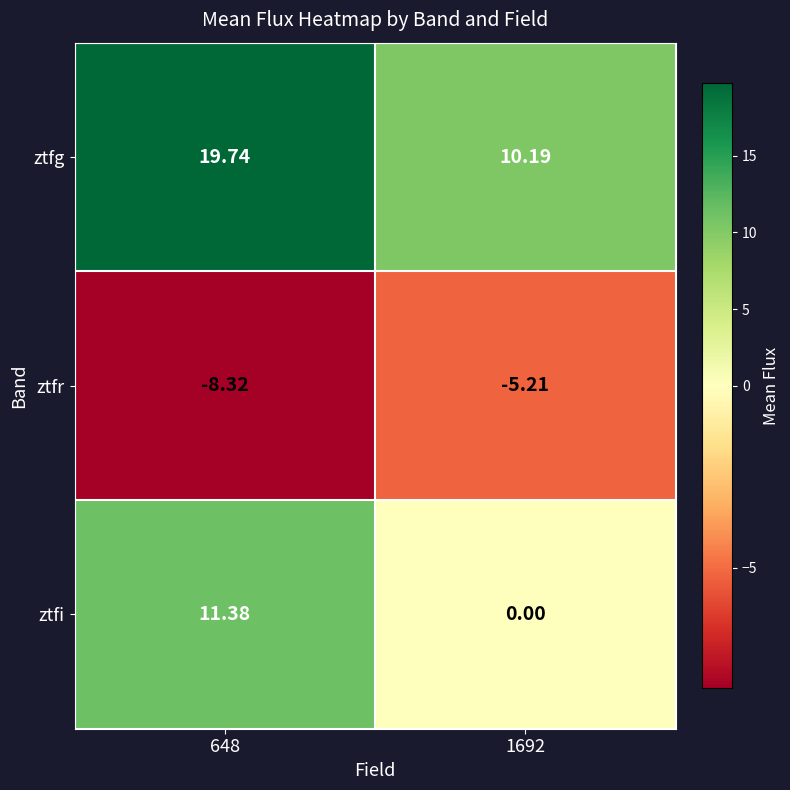

How many series are shown in this chart?

3